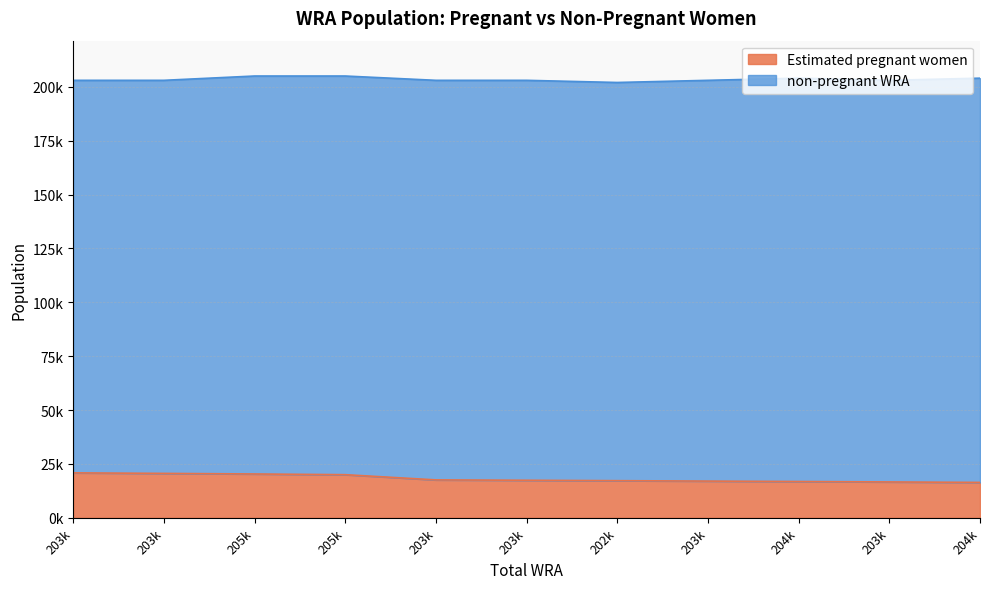

What is the minimum value shown in the chart?

16427.9